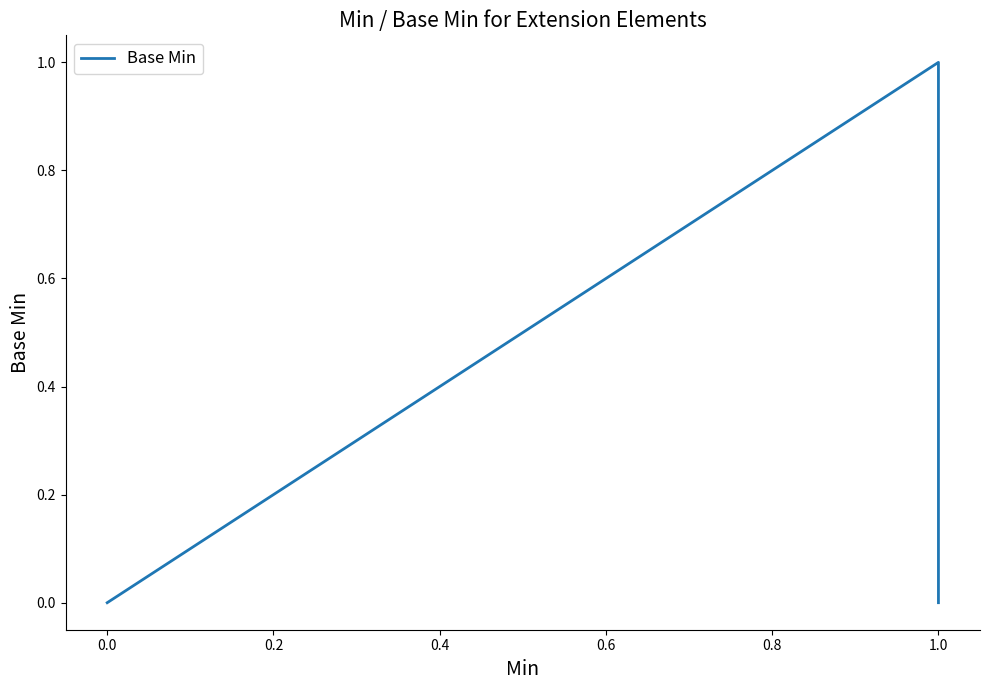

How many positive values are there?

1